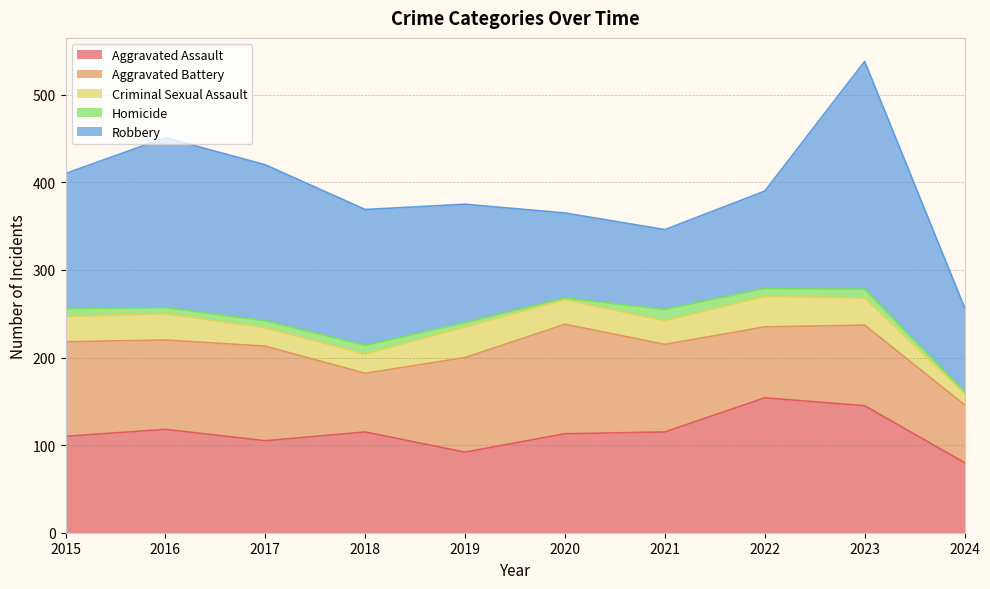

What is the highest value of the Criminal Sexual Assault series?

35